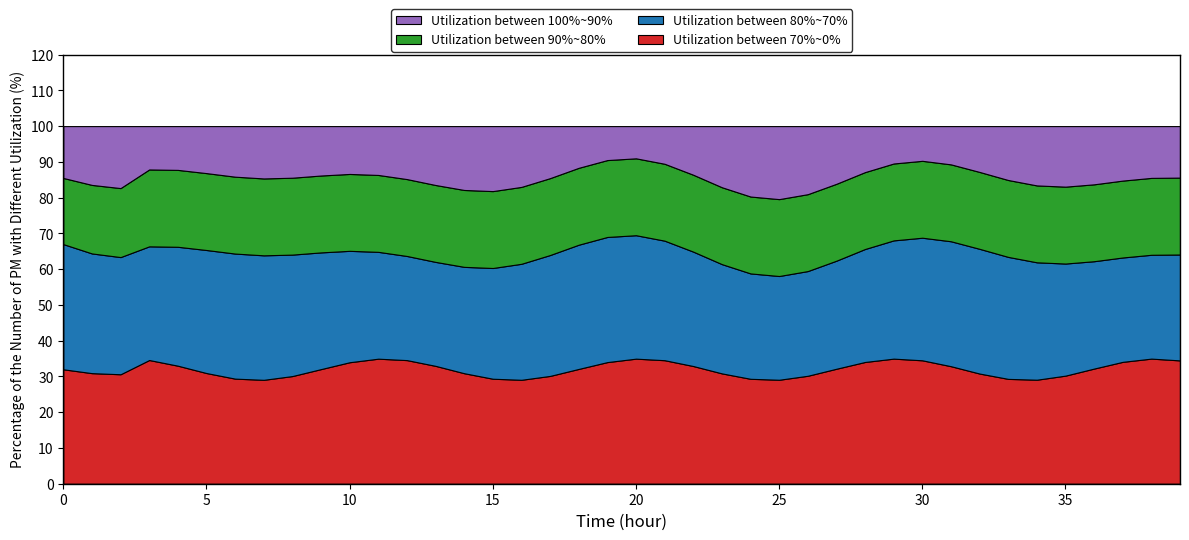

What is the highest value of the Utilization between 70%~0% series?

35.0